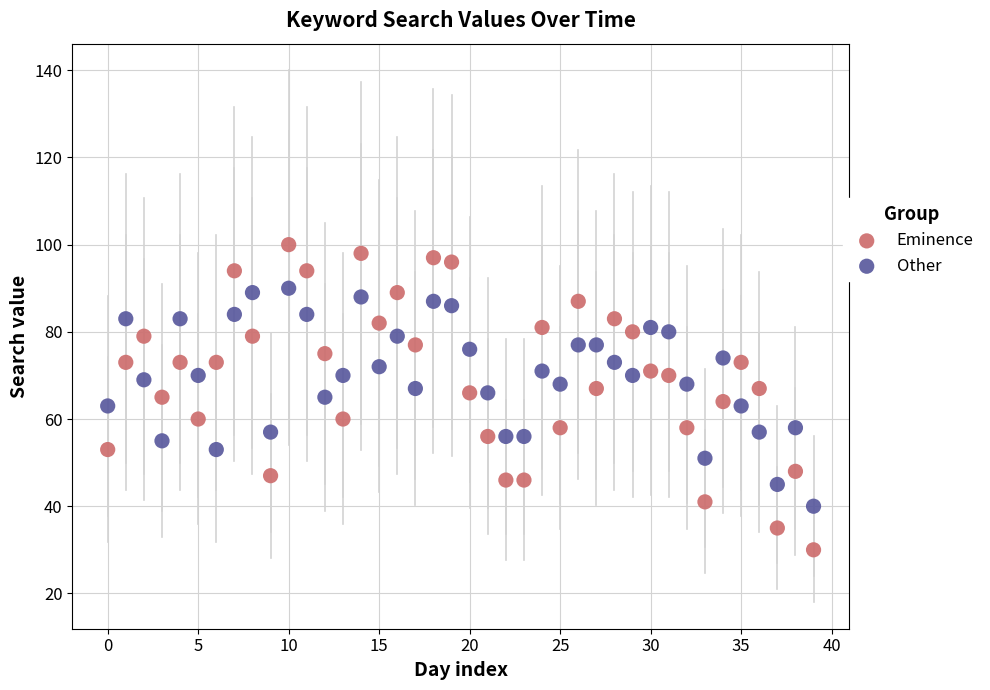

Which series has the widest spread of Y values?

Eminence